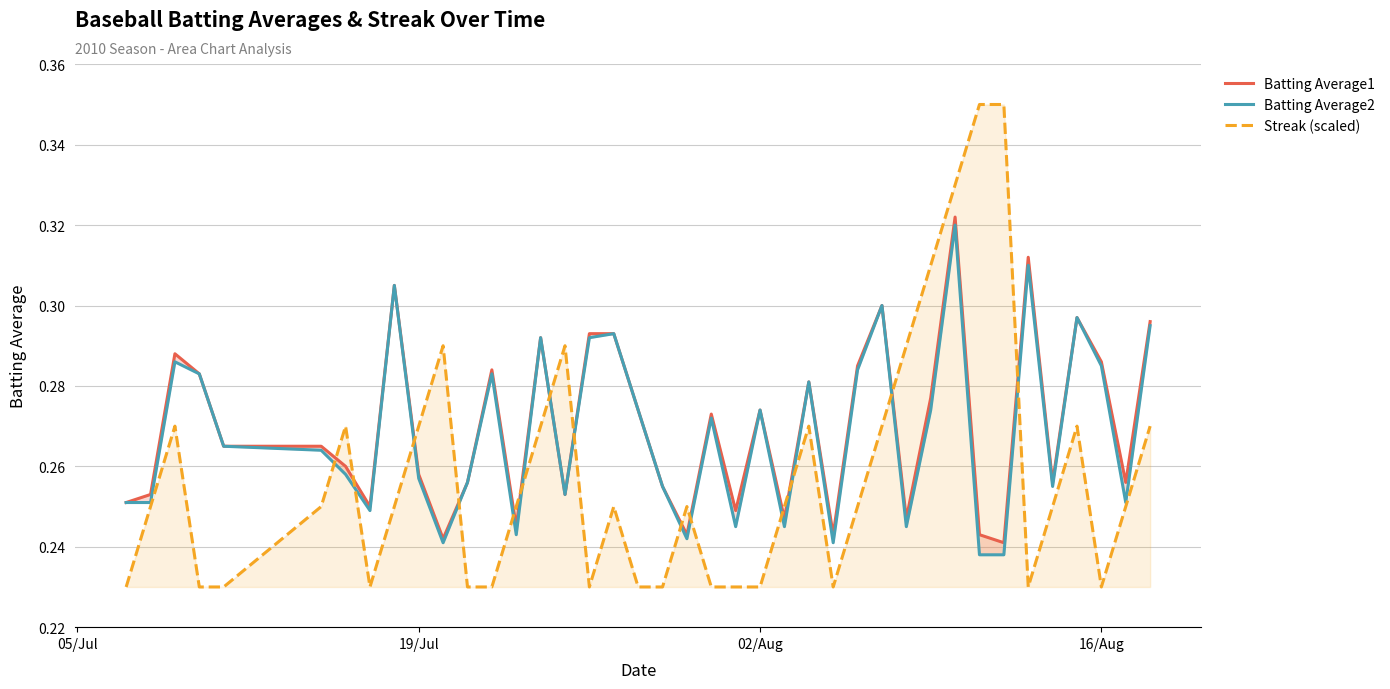

After their last crossing, which series has the higher values: Streak (scaled) or Batting Average2?

Batting Average2